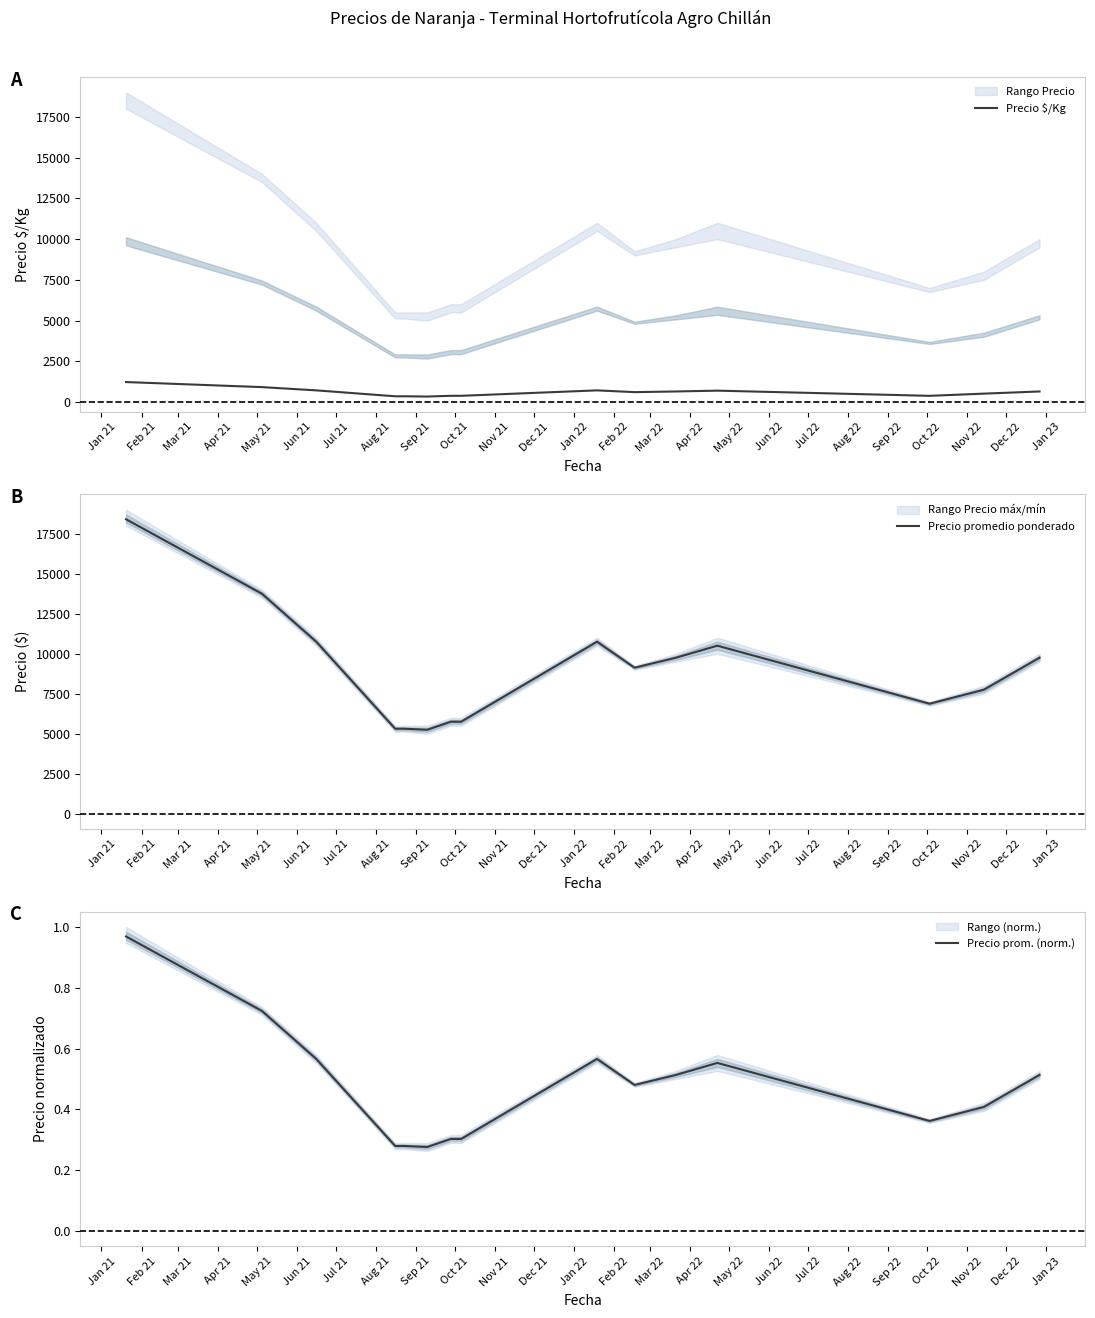

At which label does Precio promedio ponderado first exceed 9125?

Jan 21